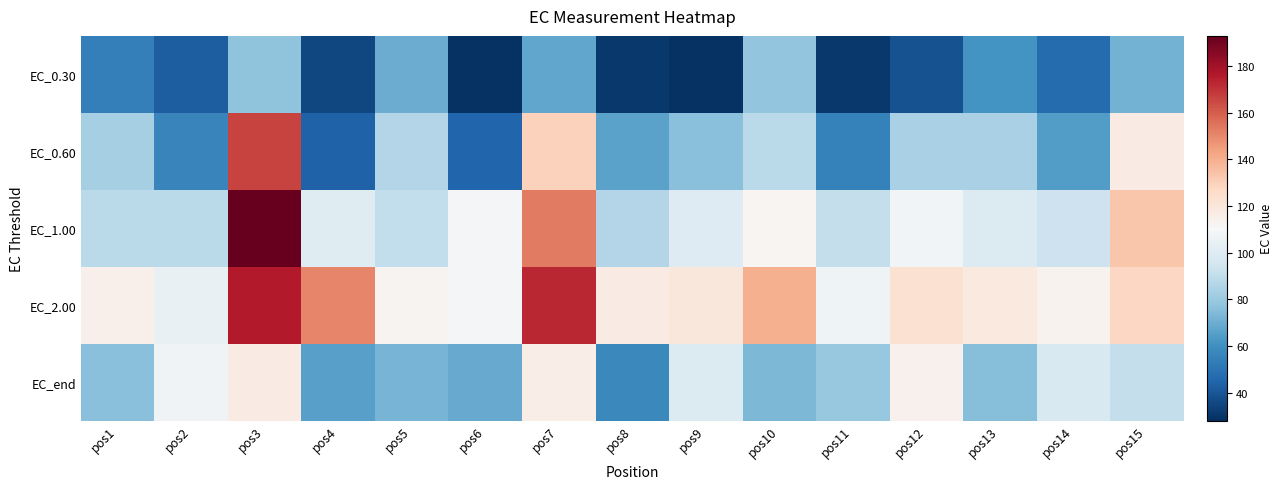

What is the minimum value shown in the chart?

28.8